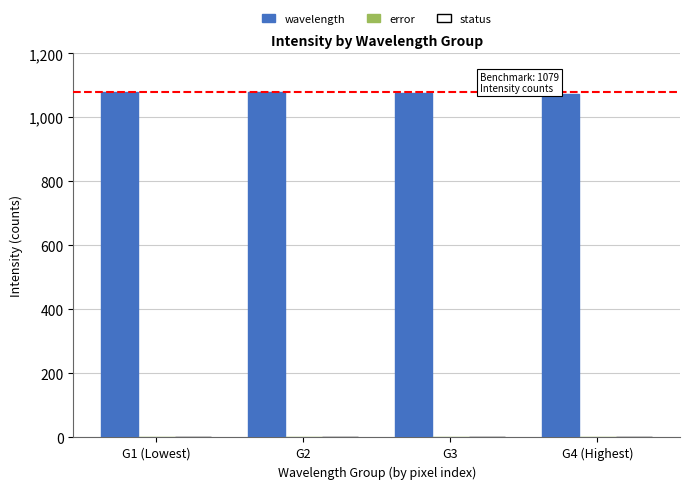

What is the sum of all values?

4313